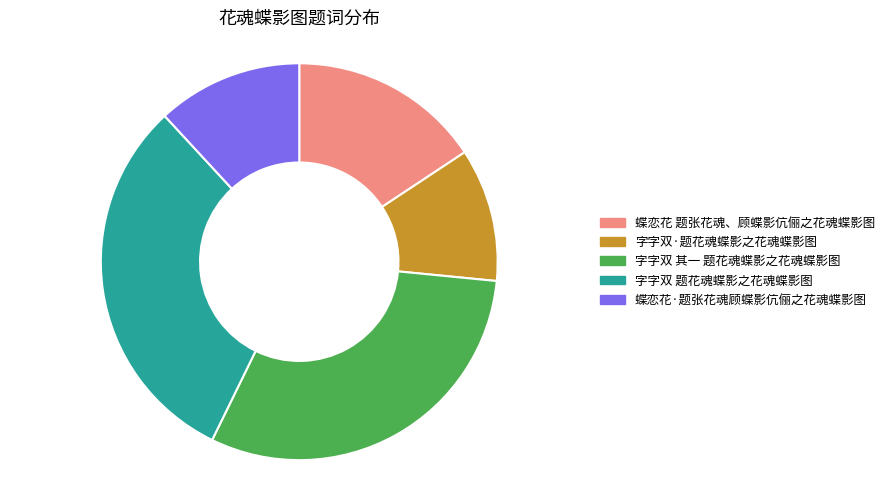

How many segments does this pie chart have?

5